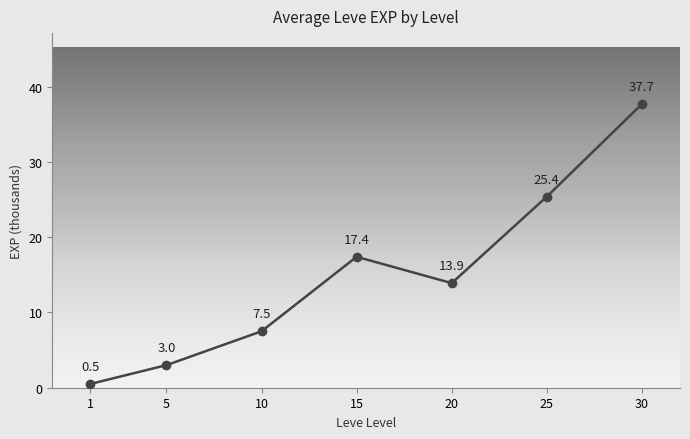

At which category does the data reach its first local peak?

15